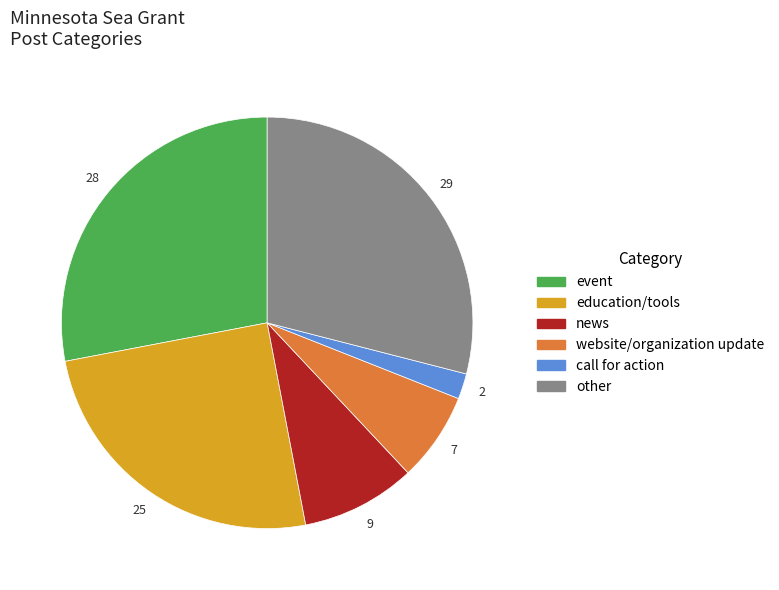

Approximately how many times larger is the value at call for action compared to news?

0.2